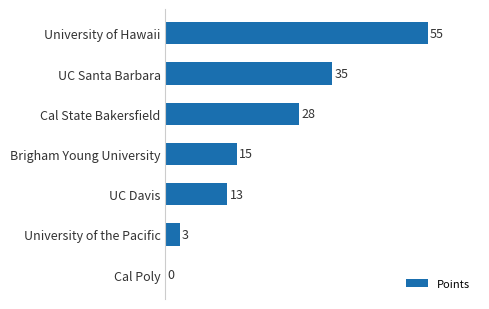

Reading bottom to top, extract all data points from this chart.

Cal Poly=0	University of the Pacific=3	UC Davis=13	Brigham Young University=15	Cal State Bakersfield=28	UC Santa Barbara=35	University of Hawaii=55